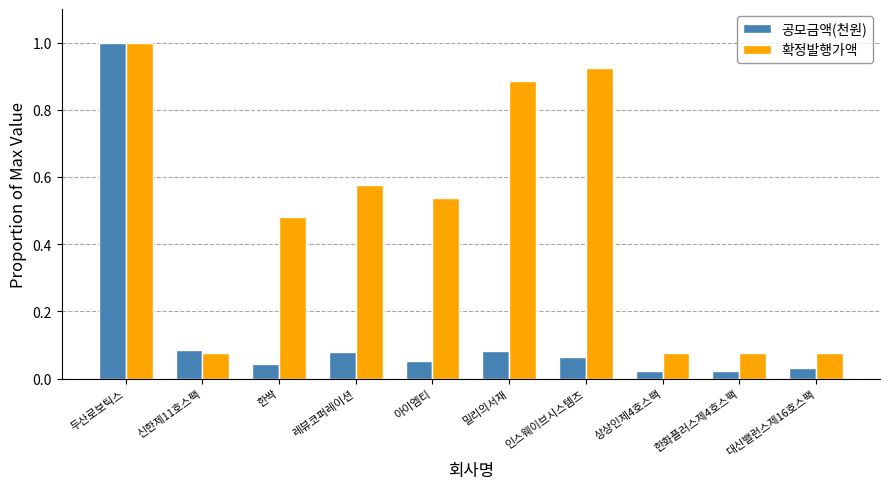

Rank the series at 상상인제4호스팩 from lowest to highest value.

공모금액(천원), 확정발행가액